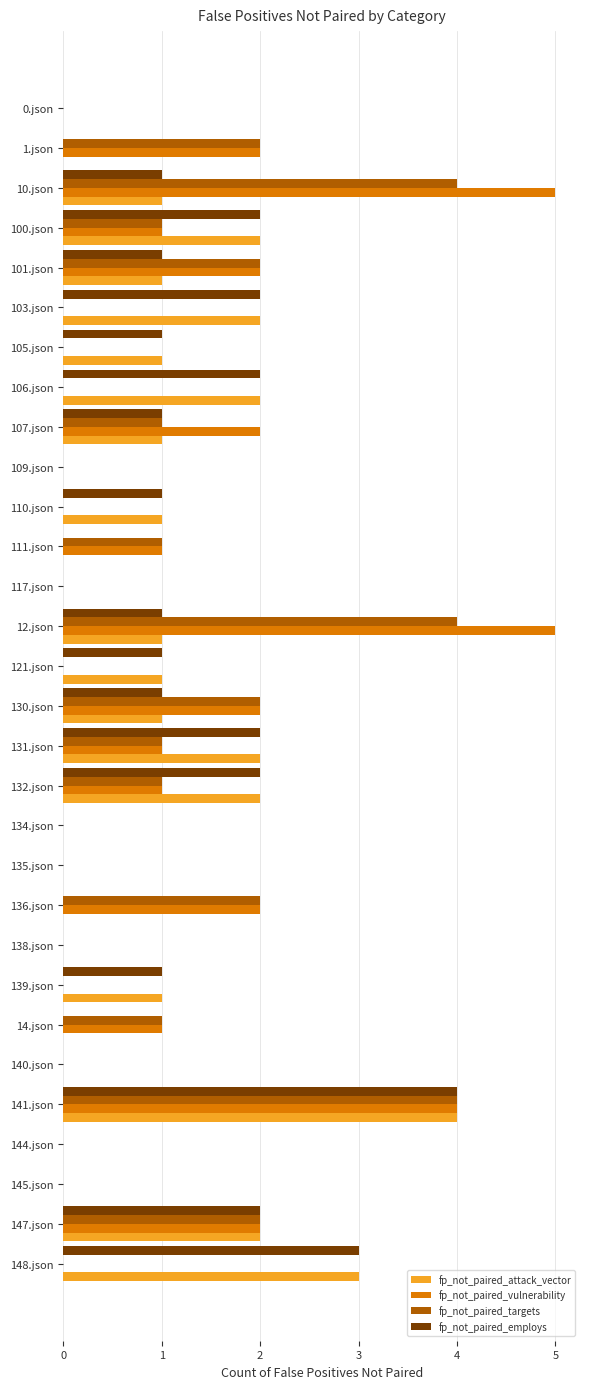

True or false: fp_not_paired_vulnerability has a value of -3 at 0.json.

False